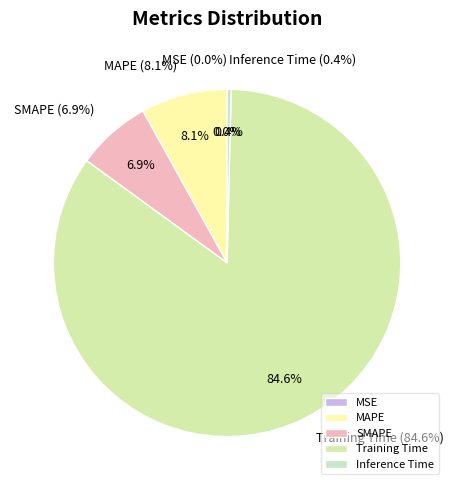

Which category accounts for the majority?

Training Time